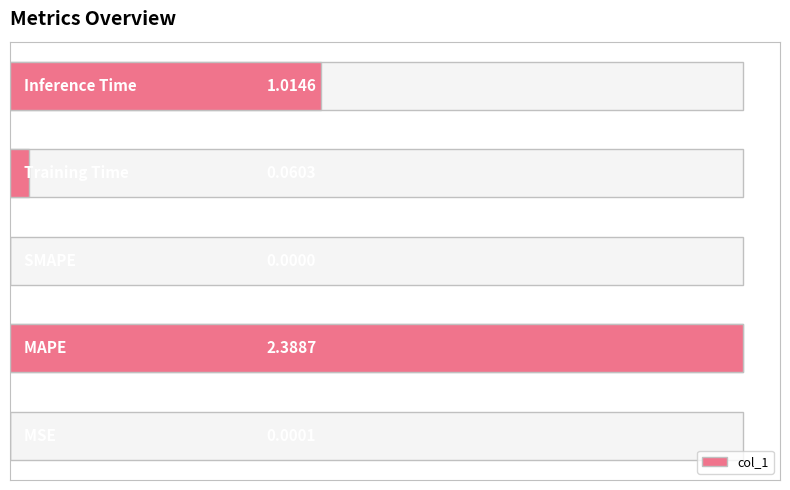

Between 2 and 1, which is larger?

1